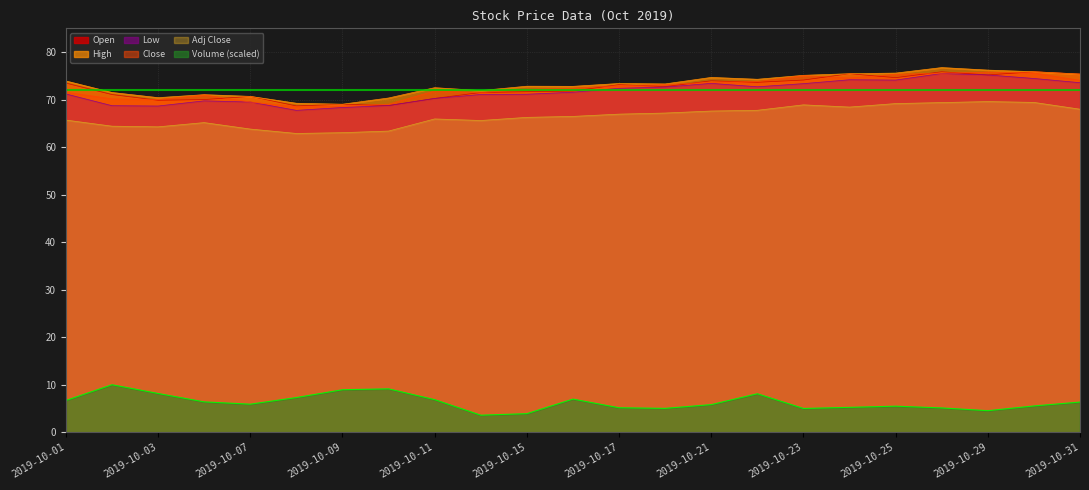

Where is the first local minimum for Low?

2019-10-03